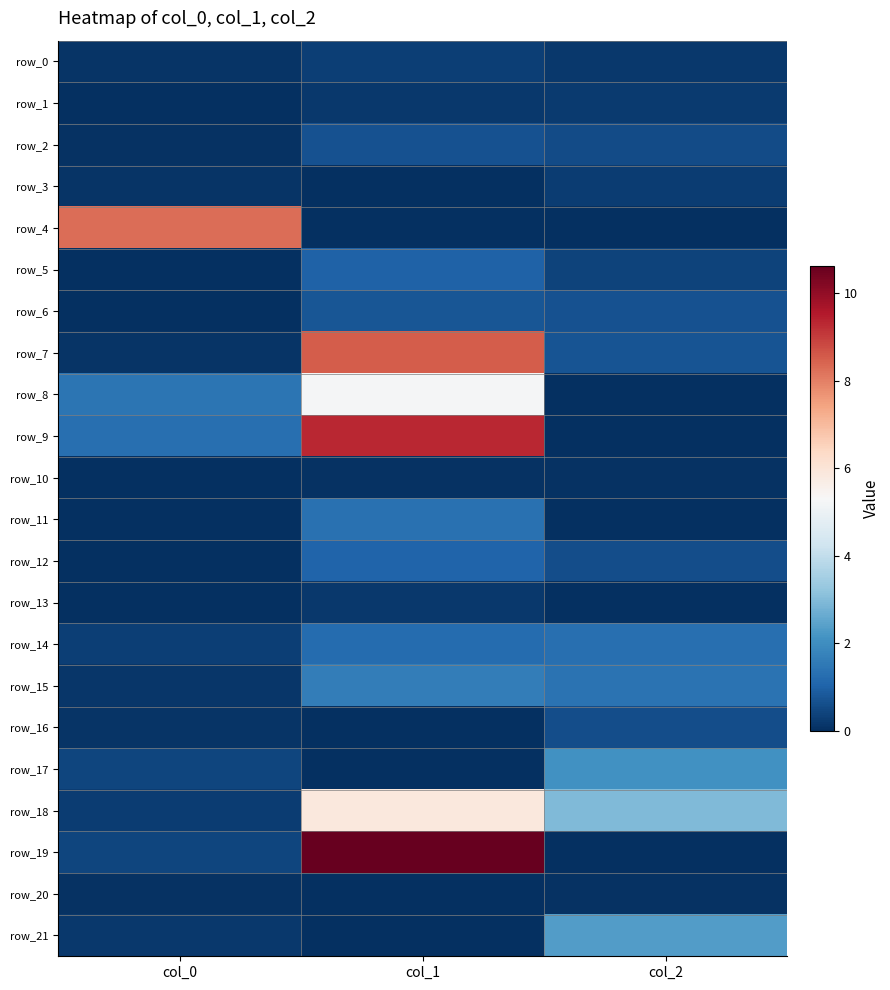

Which label corresponds to the smallest value in the chart?

col_1